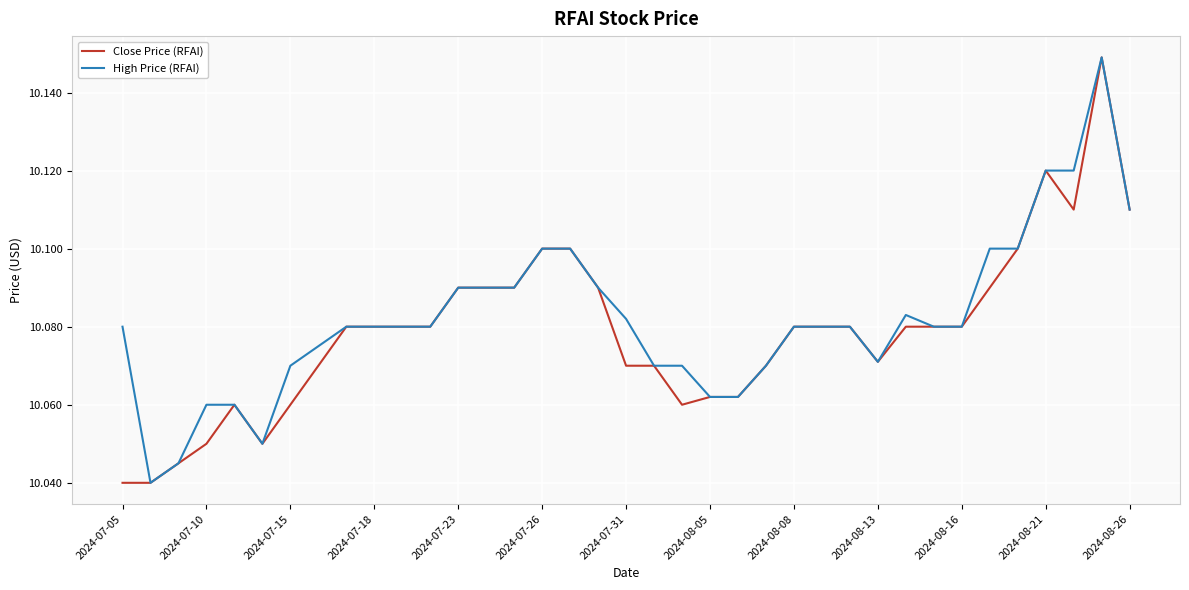

The value of Close Price (RFAI) at 2024-07-23 is 3.0. True or false?

False